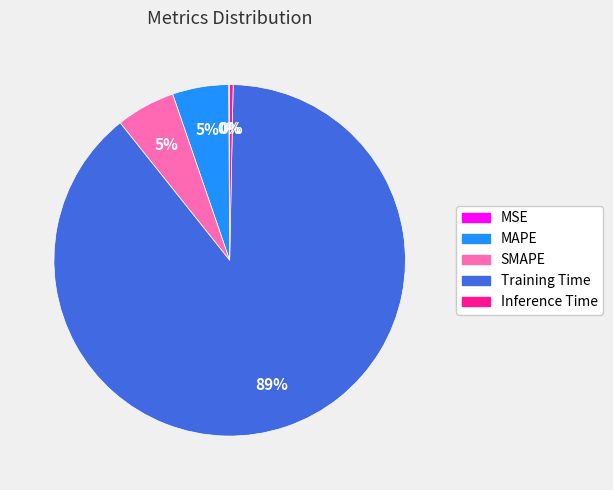

To the nearest percent, what is the average slice percentage?

20%